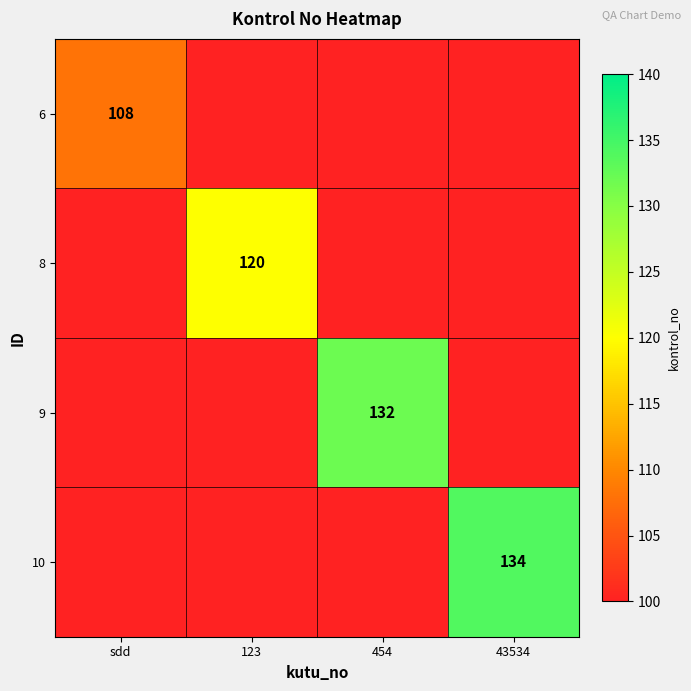

Is it true that 9 equals 201 at 454?

False